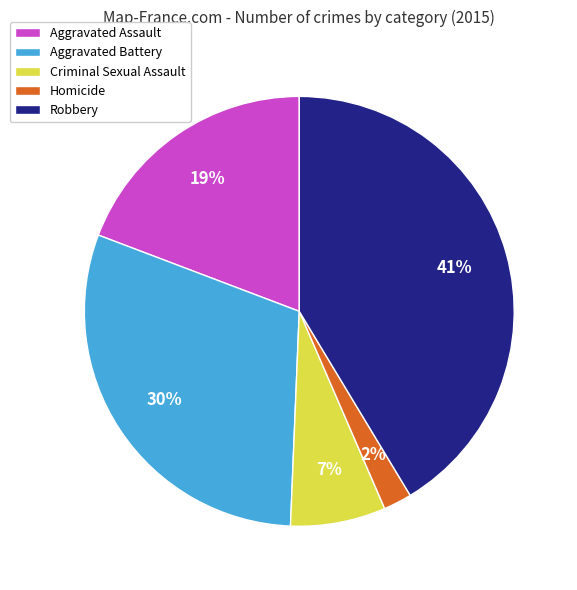

To the nearest percent, what percentage of the pie is Aggravated Assault?

19%